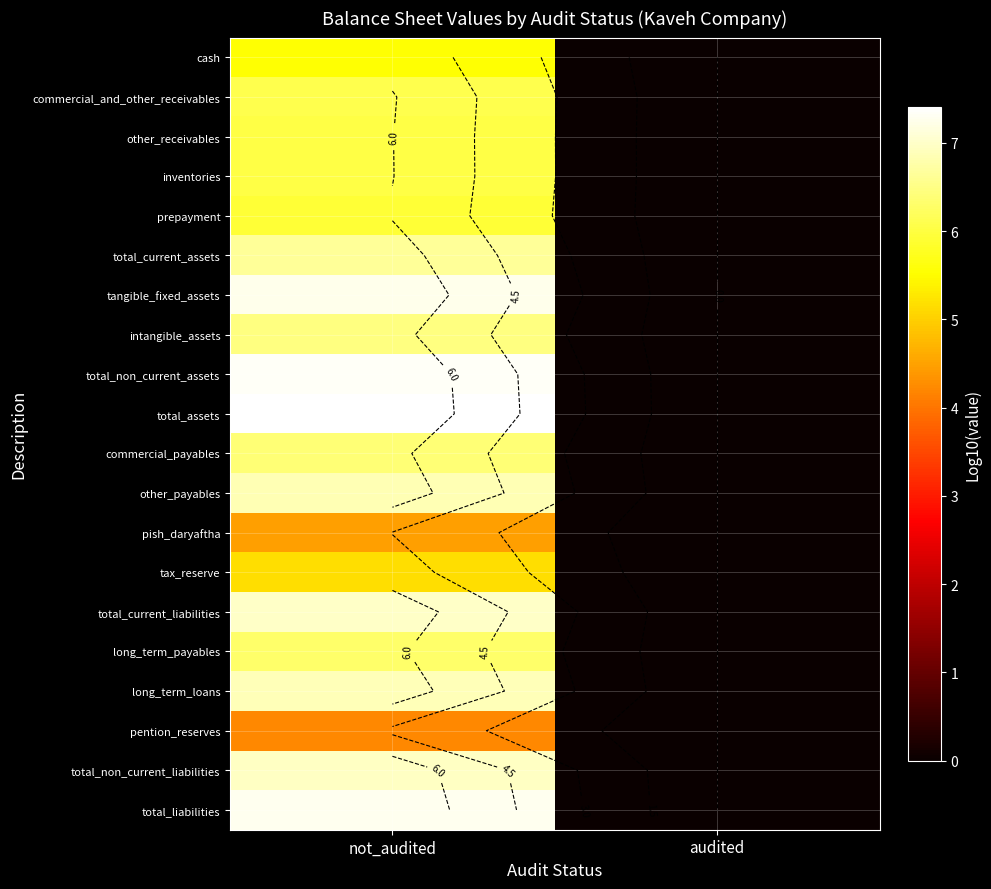

Which series has the largest range (max minus min)?

total_assets